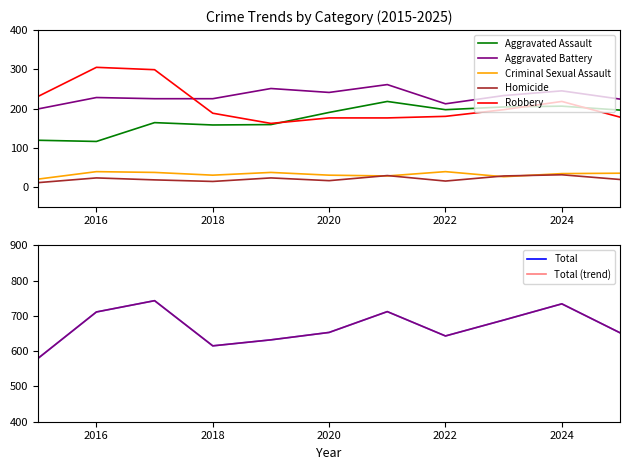

What is the smallest value displayed?

11